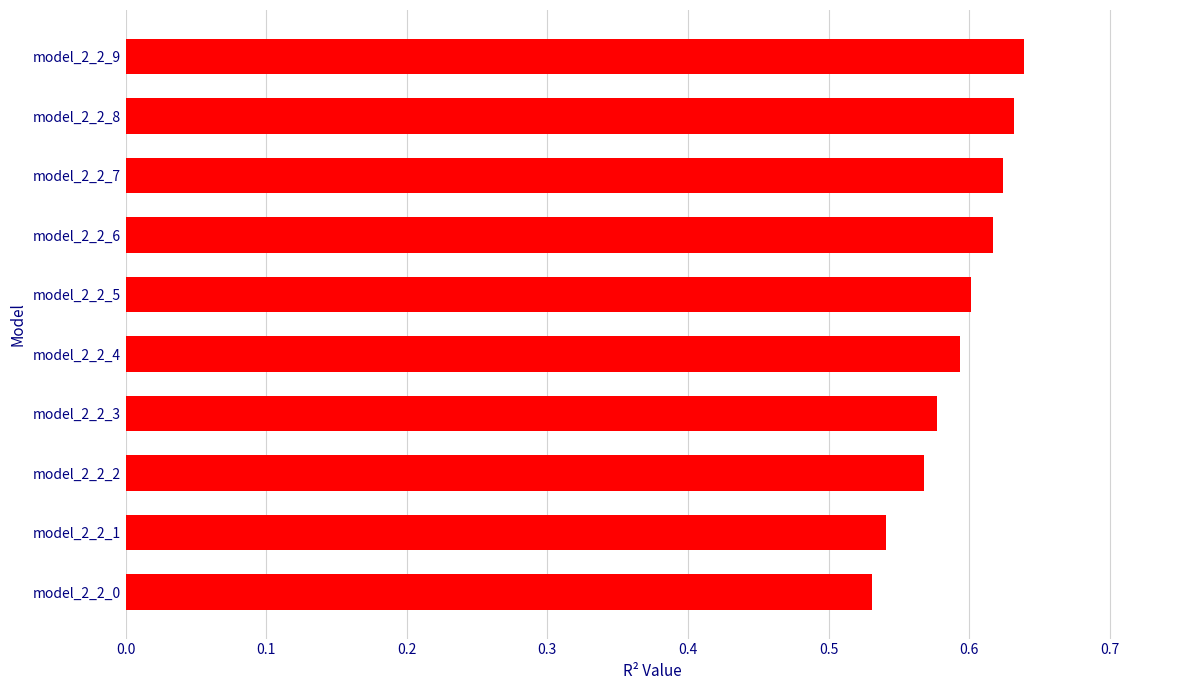

At which label is the value closest to 0?

model_2_2_0